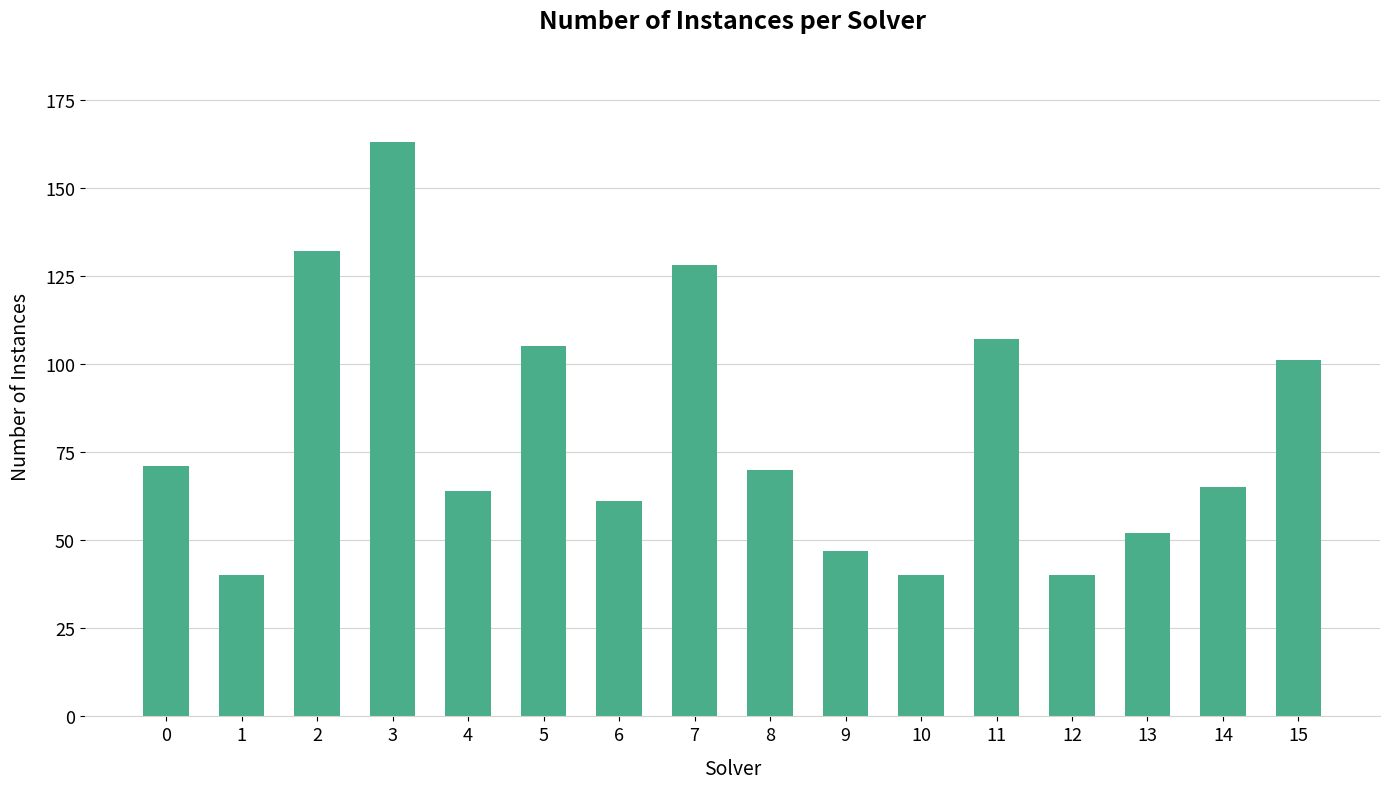

What is the value of the 5th bar from the left?

64